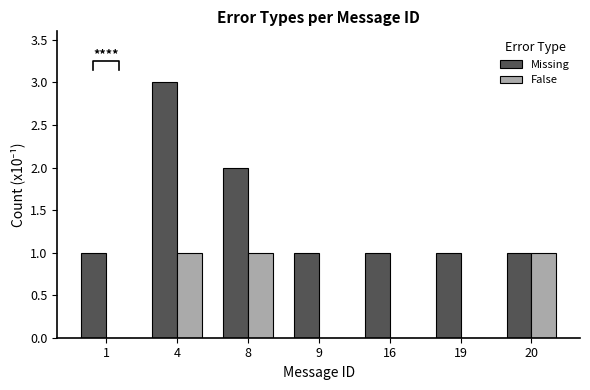

How many bars are there in each group?

2